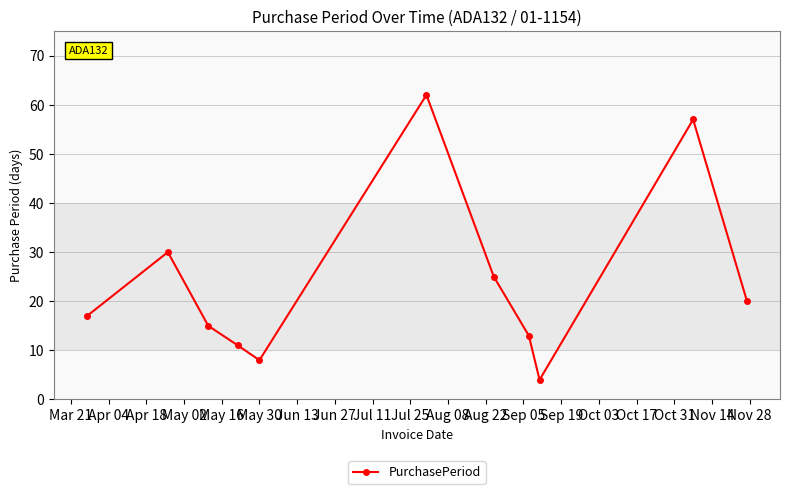

What is the value of the 3rd point from the left?

15